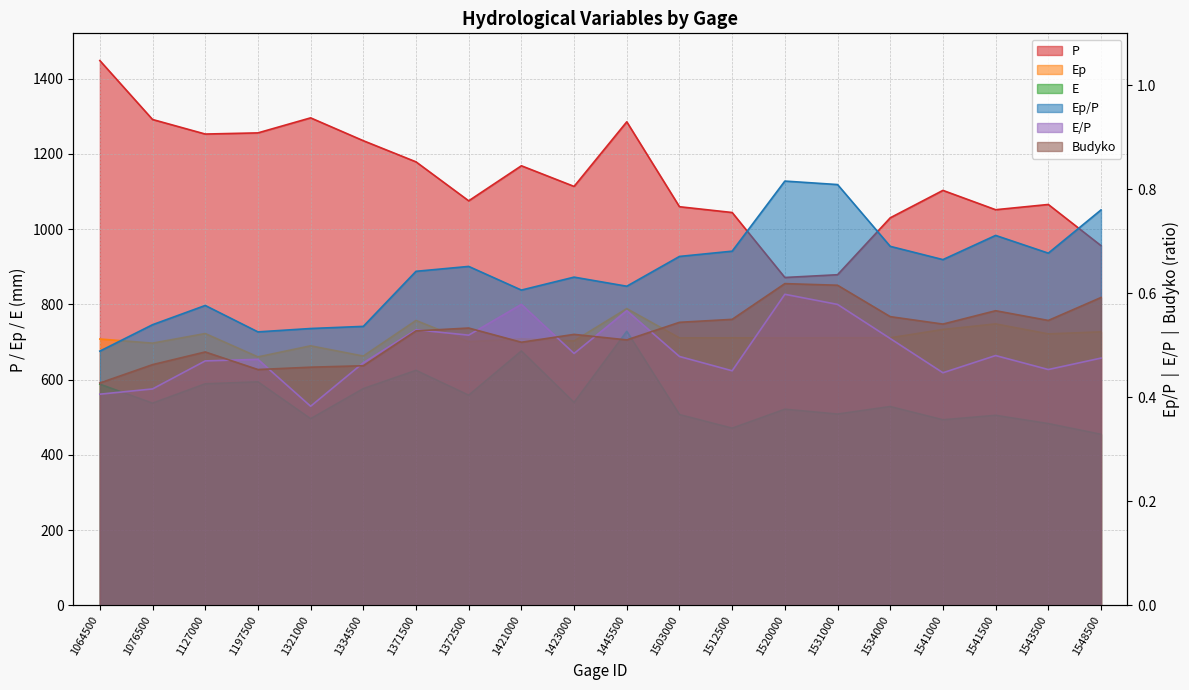

What is the value of the Ep point at the 7th from the left?

757.2